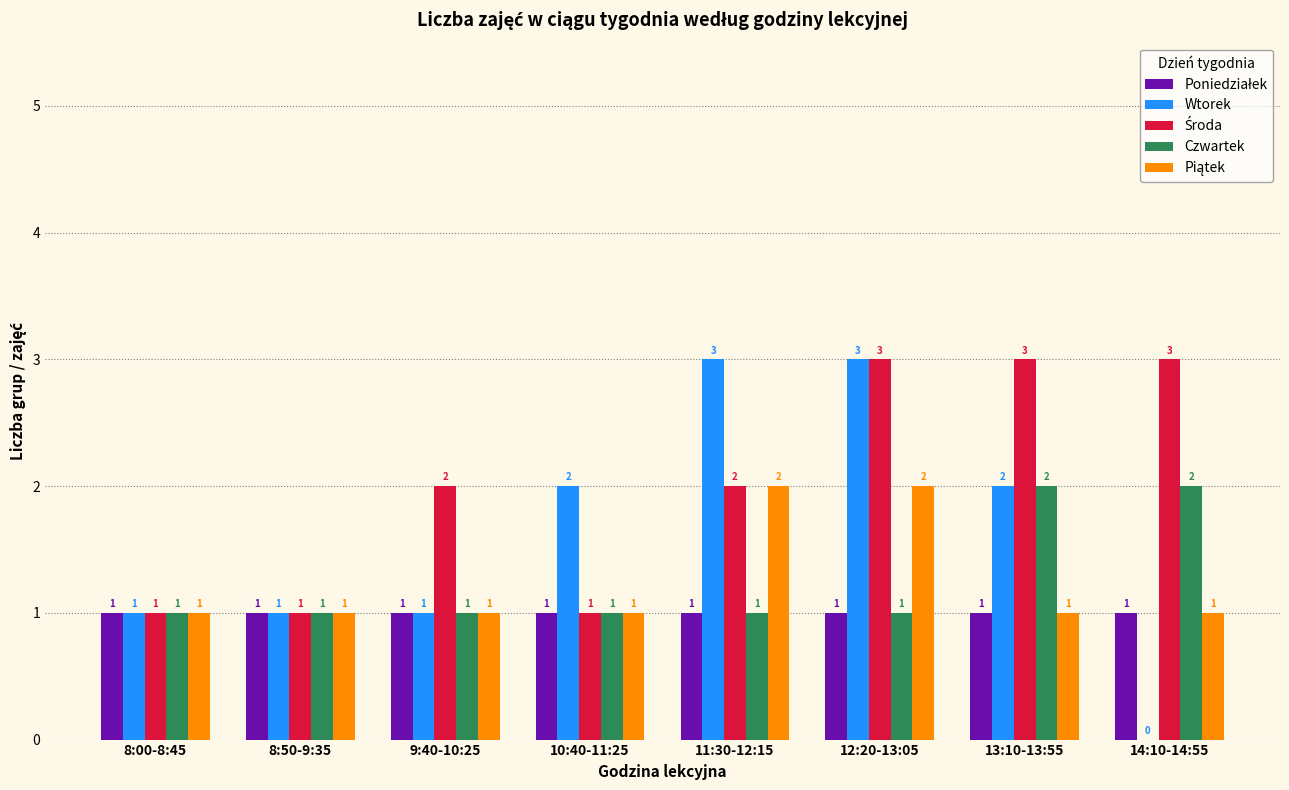

The value of Czwartek at 12:20-13:05 is 2. True or false?

False